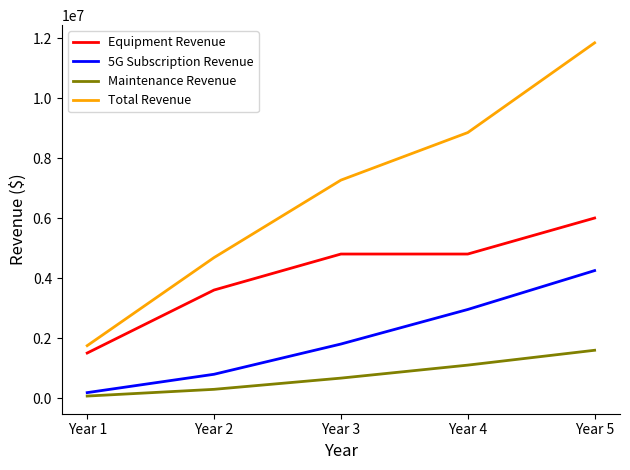

List the series in order of their overall mean, lowest first.

Maintenance Revenue, 5G Subscription Revenue, Equipment Revenue, Total Revenue